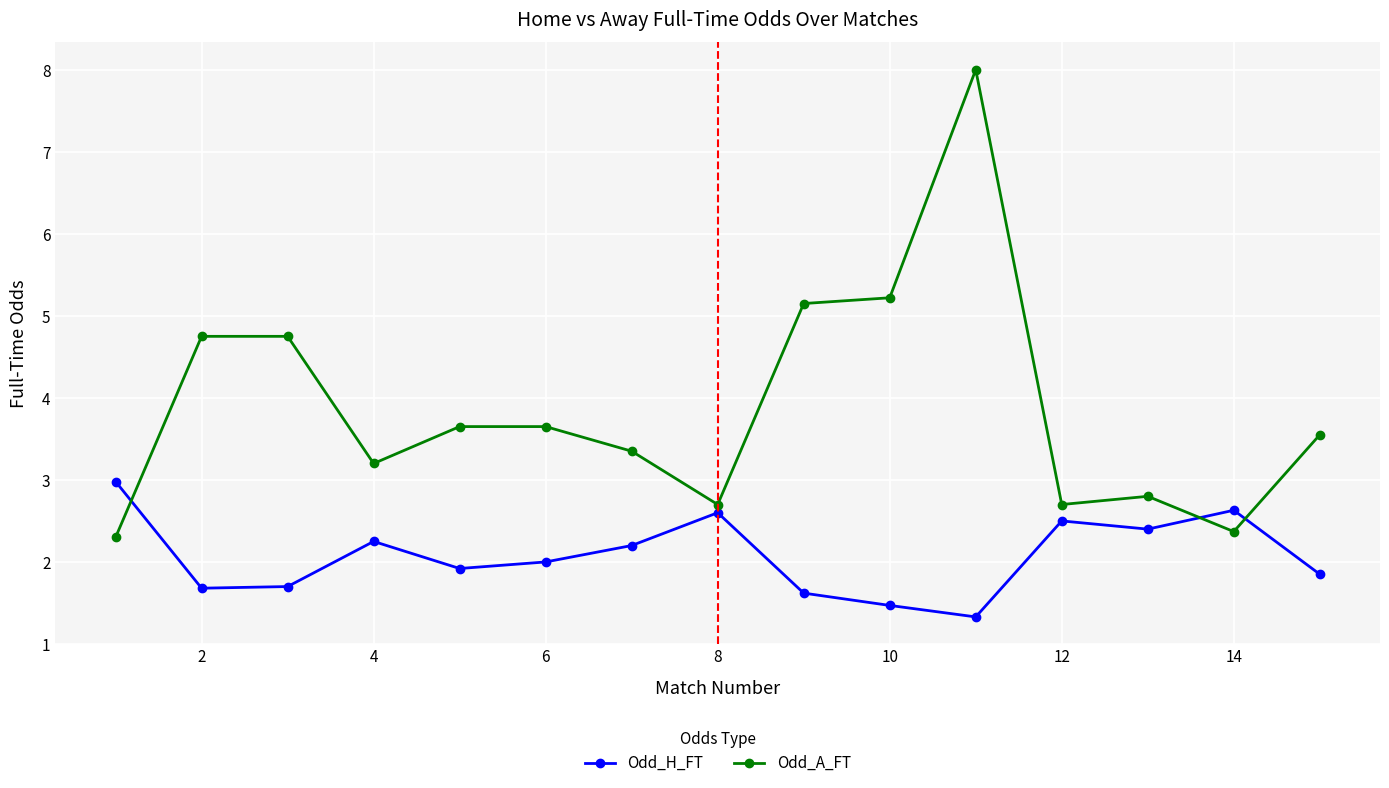

Which series has the largest total across all categories?

Odd_A_FT